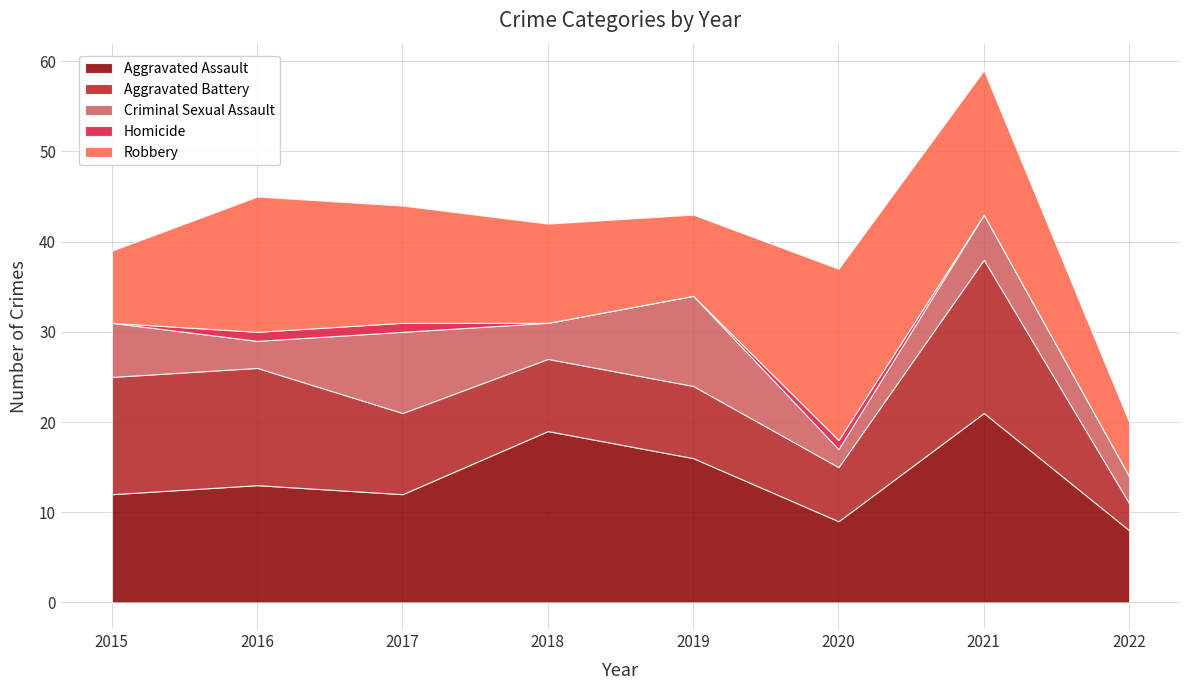

How many interior local peaks does the Criminal Sexual Assault series have?

3